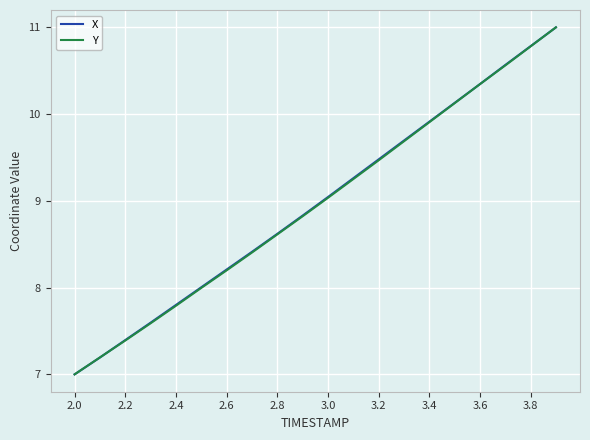

What is the greatest value displayed?

11.0